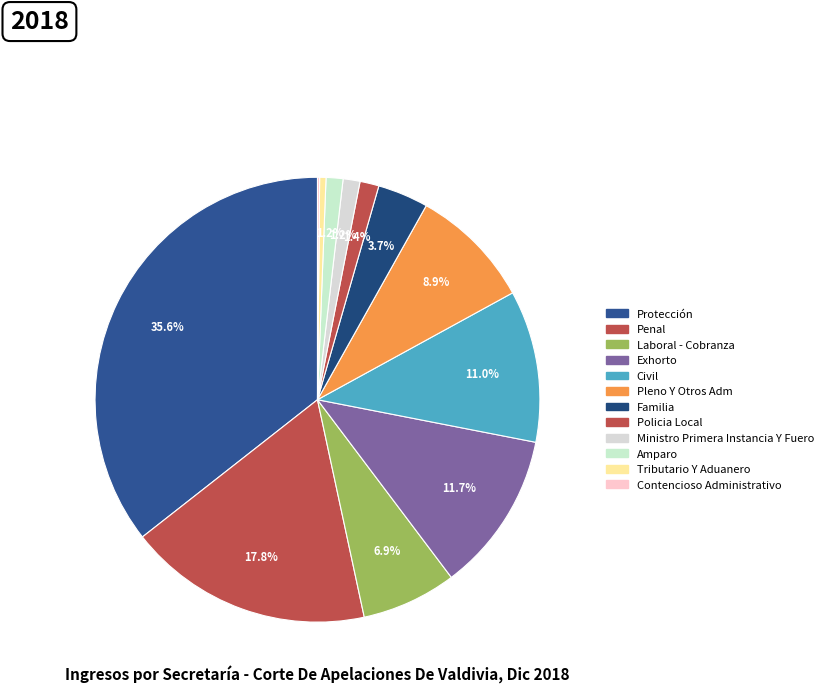

Which category has the biggest portion of the pie?

Protección